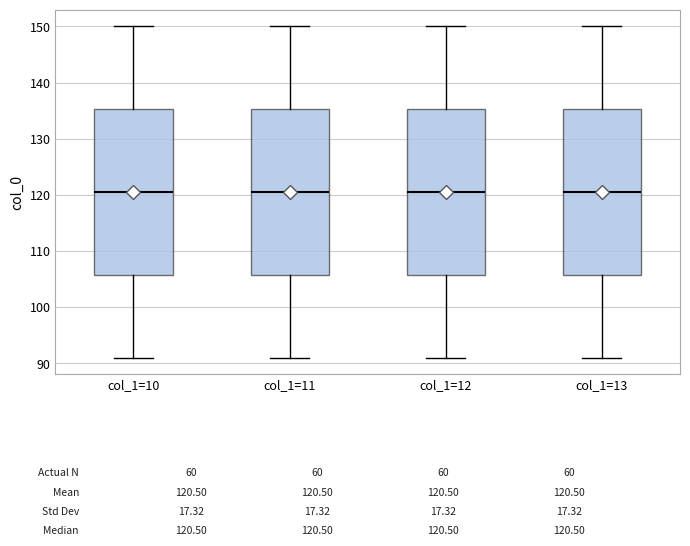

Reading left to right, transcribe this box plot: for each box, give where its median line is, the range the box spans, and where its two whiskers end, as read against the y-axis. The values are not printed on the chart, so give them approximately, as read against the axis.

col_1=10: median 121, box 106 to 135, whiskers 91 to 150
col_1=11: median 121, box 106 to 135, whiskers 91 to 150
col_1=12: median 121, box 106 to 135, whiskers 91 to 150
col_1=13: median 121, box 106 to 135, whiskers 91 to 150